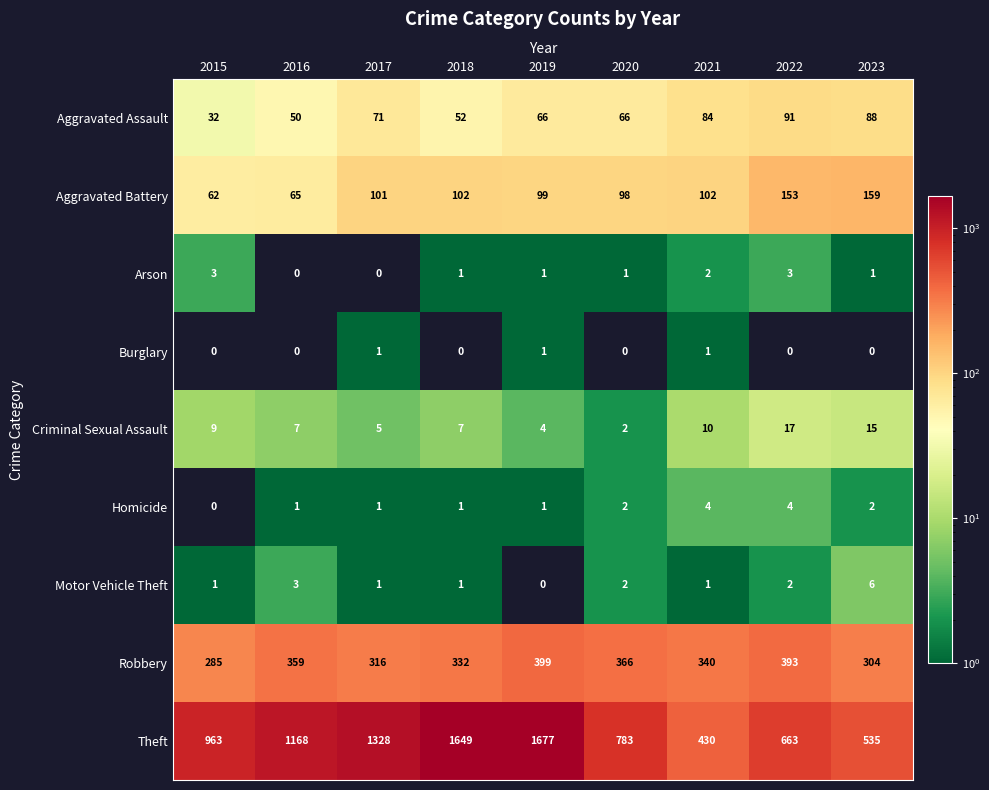

Between 2018 and 2021, which series saw the biggest shift?

Theft